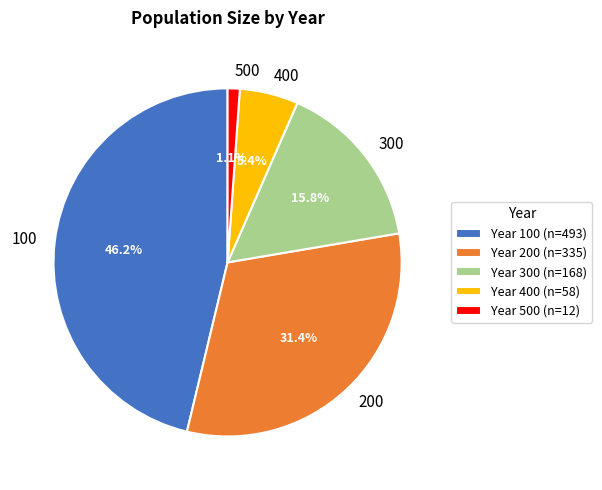

Which slice is the smallest?

500